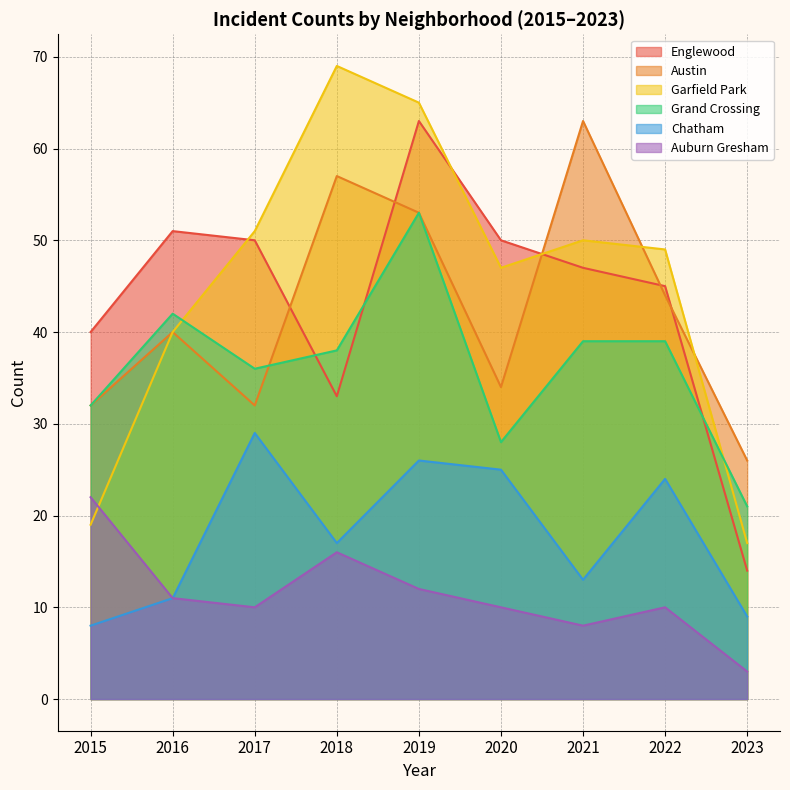

Reading left to right, list all the values displayed in this chart.

Englewood: 2015=40	2016=51	2017=50	2018=33	2019=63	2020=50	2021=47	2022=45	2023=14
Austin: 2015=32	2016=40	2017=32	2018=57	2019=53	2020=34	2021=63	2022=44	2023=26
Garfield Park: 2015=19	2016=40	2017=51	2018=69	2019=65	2020=47	2021=50	2022=49	2023=17
Grand Crossing: 2015=32	2016=42	2017=36	2018=38	2019=53	2020=28	2021=39	2022=39	2023=21
Chatham: 2015=8	2016=11	2017=29	2018=17	2019=26	2020=25	2021=13	2022=24	2023=9
Auburn Gresham: 2015=22	2016=11	2017=10	2018=16	2019=12	2020=10	2021=8	2022=10	2023=3